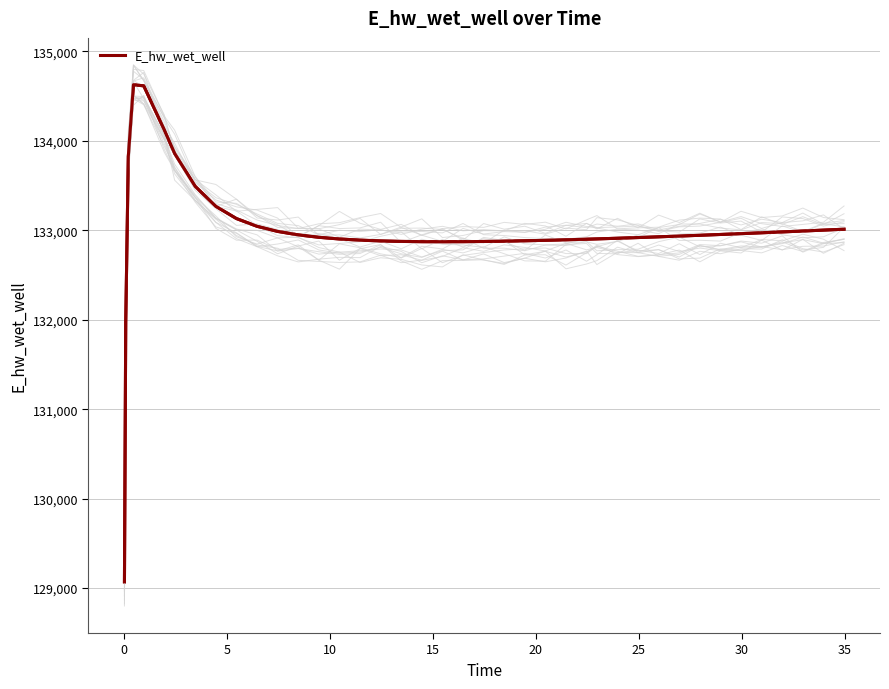

What is the minimum value for E_hw_wet_well?

129070.3